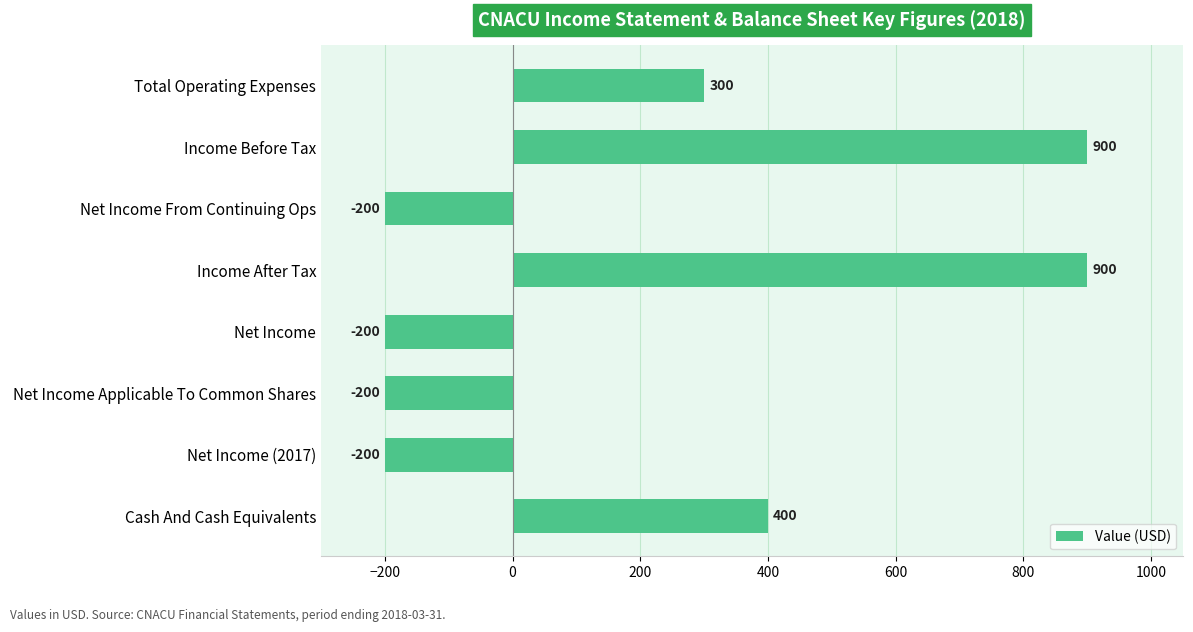

The chart shows a value of -200 at Net Income. True or false?

True